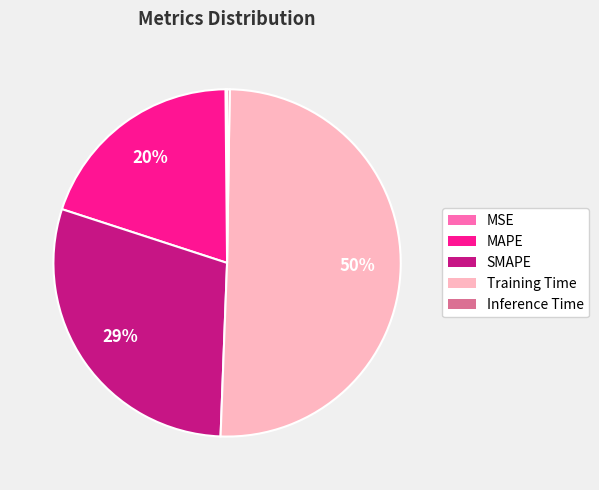

Does MAPE account for over 50% of the chart?

No